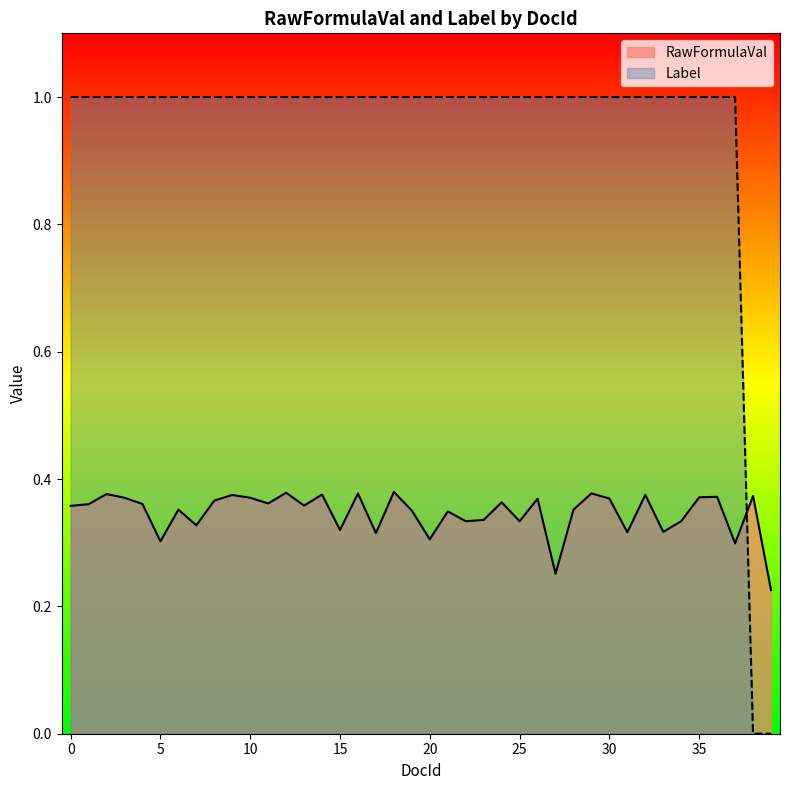

What are all the series names shown in the legend?

RawFormulaVal, Label